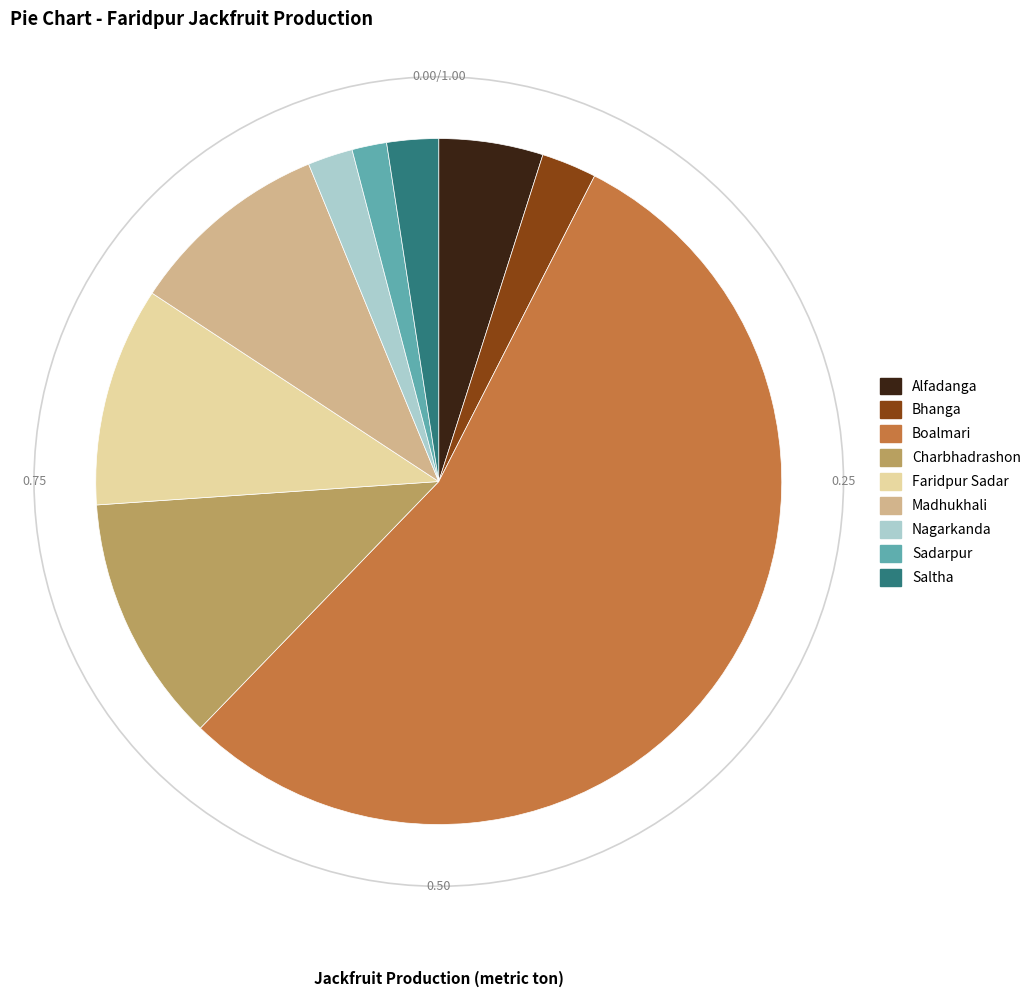

What is the largest slice in the pie chart?

Boalmari